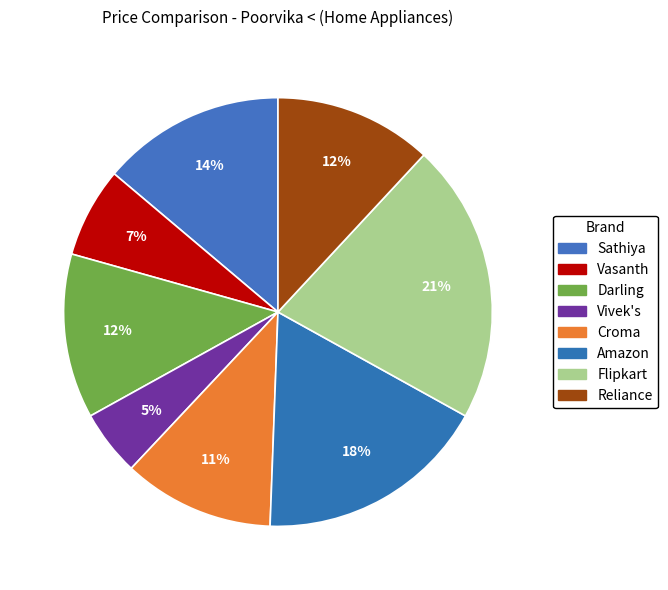

To the nearest percent, what is the difference between the largest and smallest slice percentages?

16%